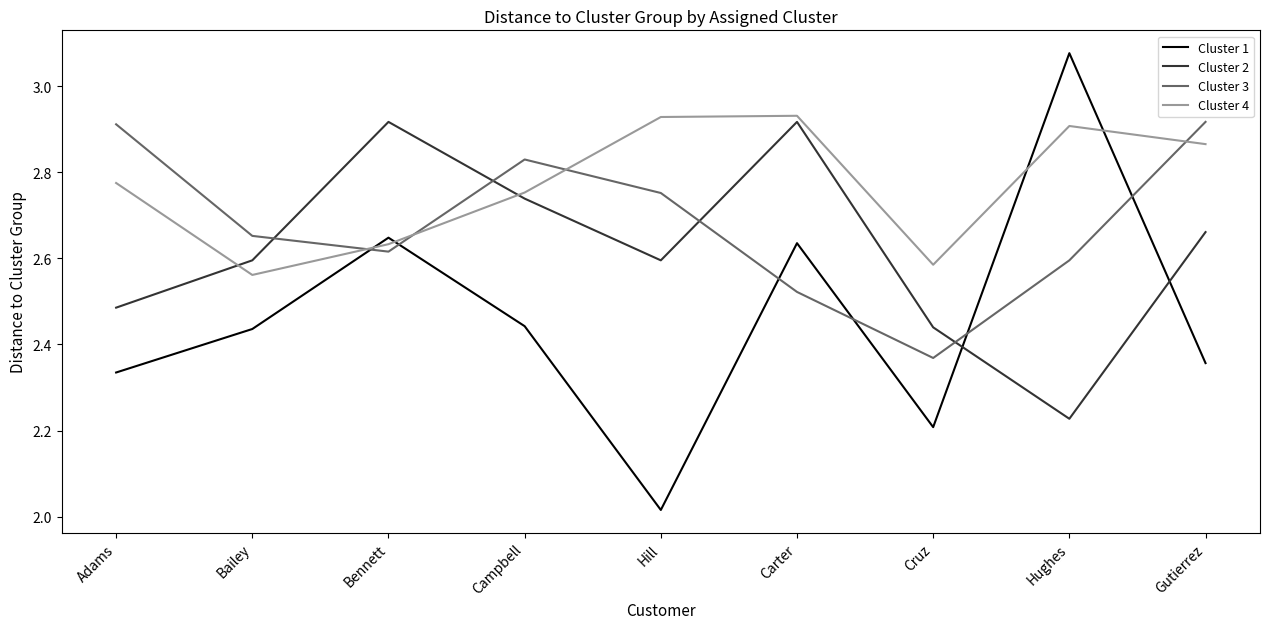

What is the difference between the highest and lowest values at Bailey?

0.2